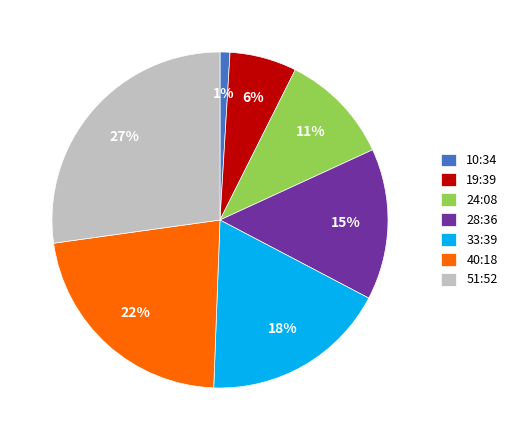

To the nearest percent, what percentage of the pie is 10:34?

1%